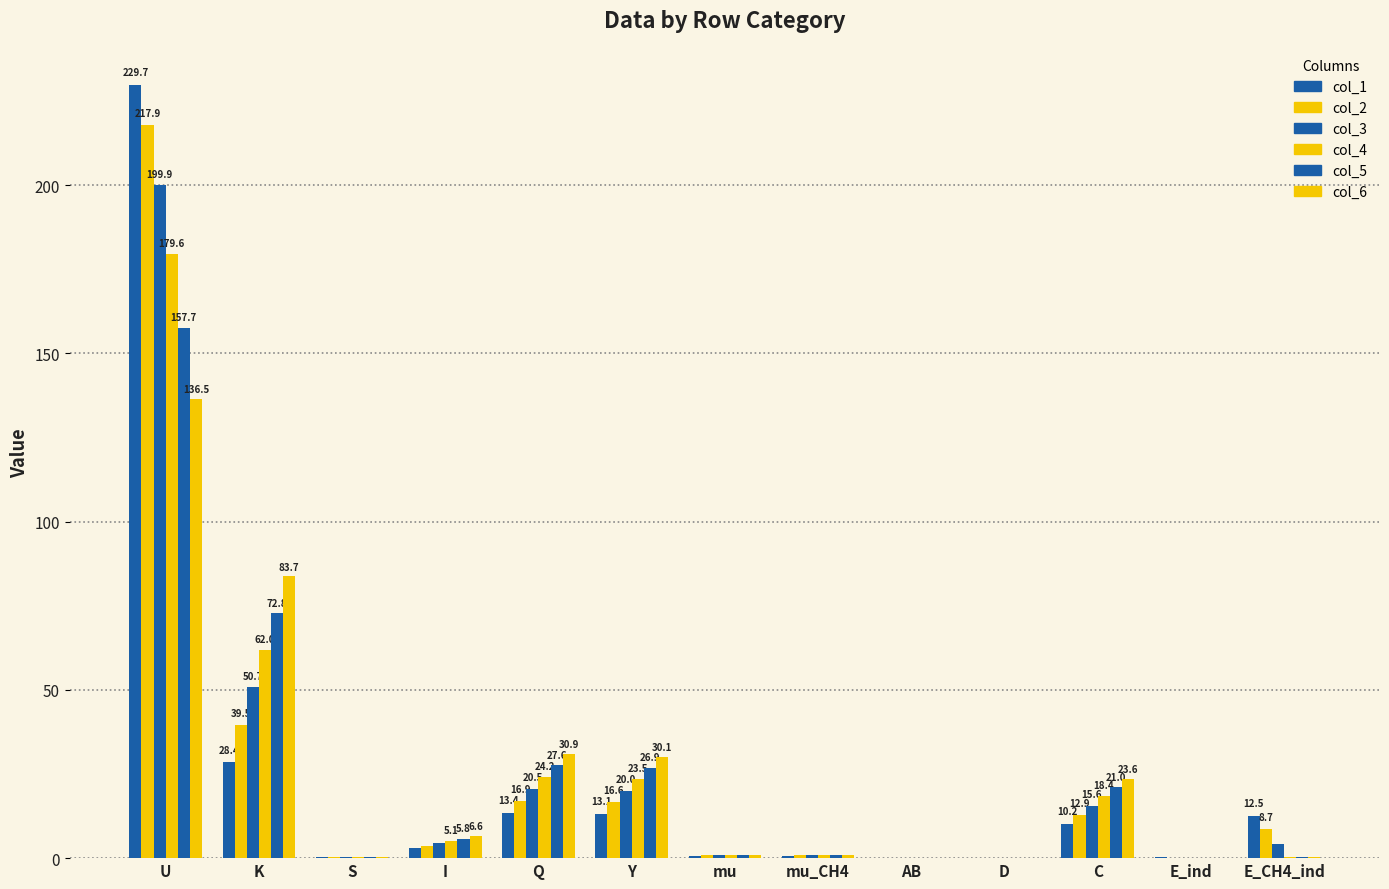

Count the number of categories in the chart.

13